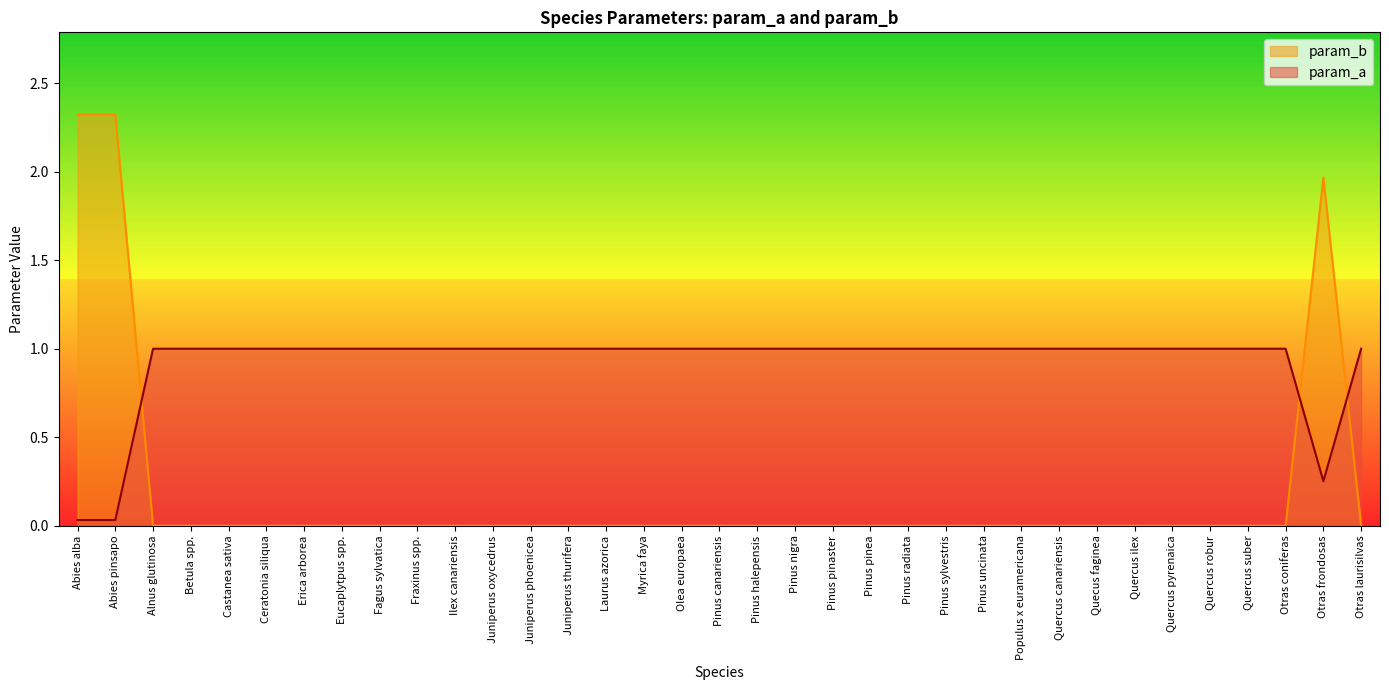

Reading left to right, what are all the values shown in this chart?

param_a: Abies alba=0.0	Abies pinsapo=0.0	Alnus glutinosa=1.0	Betula spp.=1.0	Castanea sativa=1.0	Ceratonia siliqua=1.0	Erica arborea=1.0	Eucaplytpus spp.=1.0	Fagus sylvatica=1.0	Fraxinus spp.=1.0	Ilex canariensis=1.0	Juniperus oxycedrus=1.0	Juniperus phoenicea=1.0	Juniperus thurifera=1.0	Laurus azorica=1.0	Myrica faya=1.0	Olea europaea=1.0	Pinus canariensis=1.0	Pinus halepensis=1.0	Pinus nigra=1.0	Pinus pinaster=1.0	Pinus pinea=1.0	Pinus radiata=1.0	Pinus sylvestris=1.0	Pinus uncinata=1.0	Populus x euramericana=1.0	Quercus canariensis=1.0	Quecus faginea=1.0	Quercus ilex=1.0	Quercus pyrenaica=1.0	Quercus robur=1.0	Quercus suber=1.0	Otras coniferas=1.0	Otras frondosas=0.3	Otras laurisilvas=1.0
param_b: Abies alba=2.3	Abies pinsapo=2.3	Alnus glutinosa=0.0	Betula spp.=0.0	Castanea sativa=0.0	Ceratonia siliqua=0.0	Erica arborea=0.0	Eucaplytpus spp.=0.0	Fagus sylvatica=0.0	Fraxinus spp.=0.0	Ilex canariensis=0.0	Juniperus oxycedrus=0.0	Juniperus phoenicea=0.0	Juniperus thurifera=0.0	Laurus azorica=0.0	Myrica faya=0.0	Olea europaea=0.0	Pinus canariensis=0.0	Pinus halepensis=0.0	Pinus nigra=0.0	Pinus pinaster=0.0	Pinus pinea=0.0	Pinus radiata=0.0	Pinus sylvestris=0.0	Pinus uncinata=0.0	Populus x euramericana=0.0	Quercus canariensis=0.0	Quecus faginea=0.0	Quercus ilex=0.0	Quercus pyrenaica=0.0	Quercus robur=0.0	Quercus suber=0.0	Otras coniferas=0.0	Otras frondosas=2.0	Otras laurisilvas=0.0